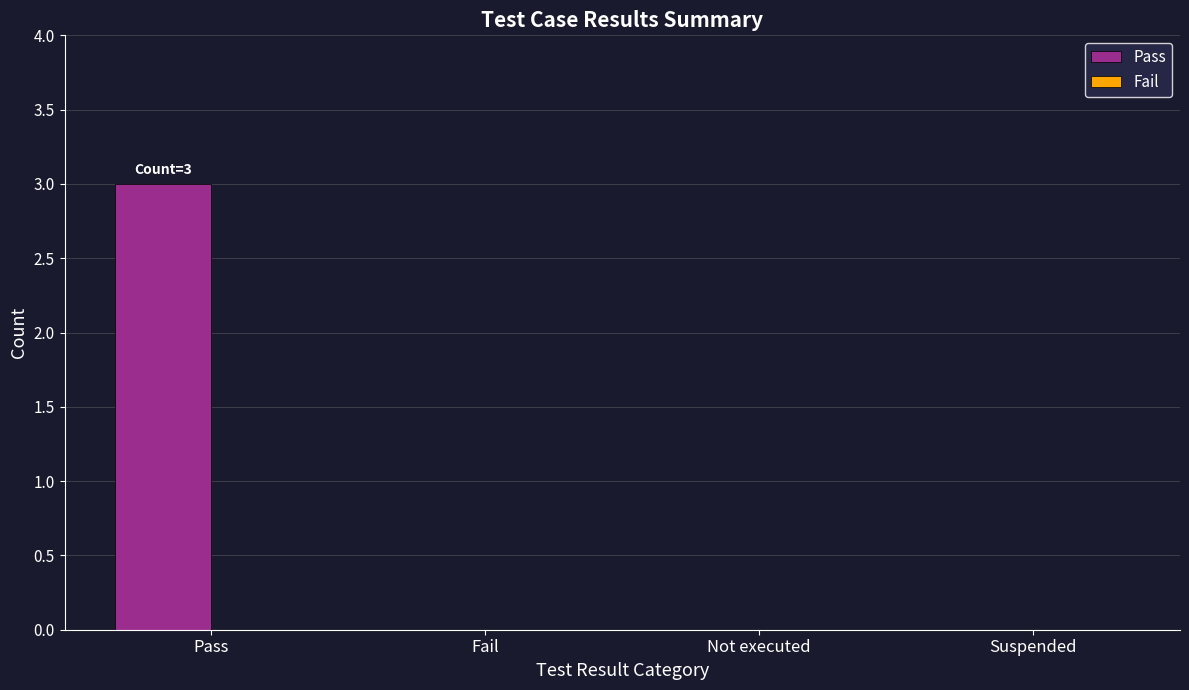

Reading right to left, list all the values displayed in this chart.

Suspended=0	Not executed=0	Fail=0	Pass=3